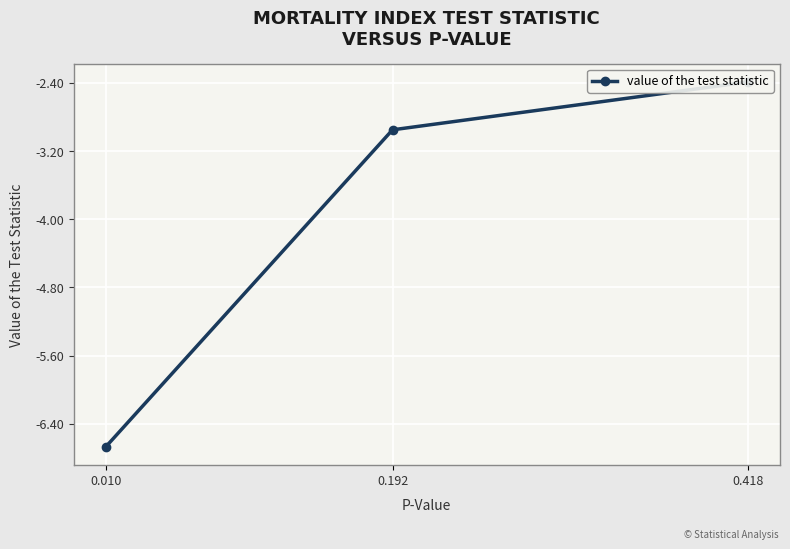

Reading left to right, extract all data points from this chart.

-6.7	-3.0	-2.4